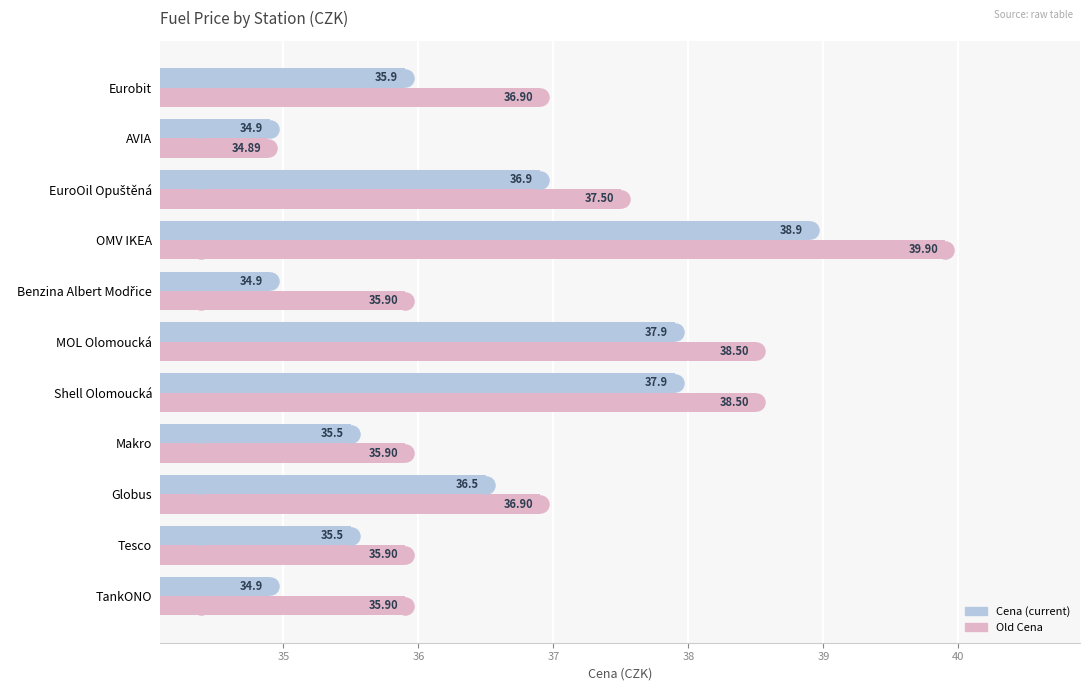

What is the difference between the highest and lowest values at TankONO?

1.0